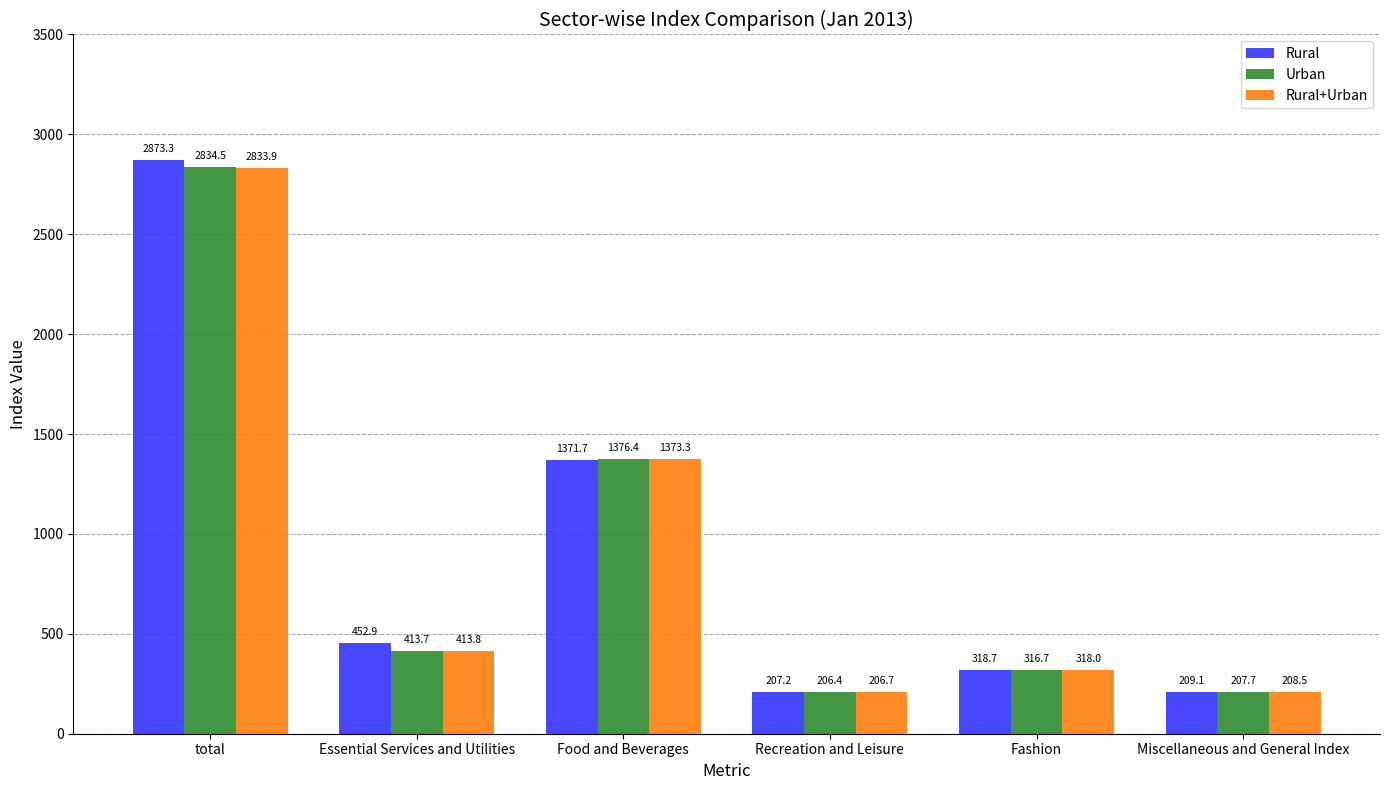

What is the sum of the Urban values at Food and Beverages and Essential Services and Utilities?

1790.1